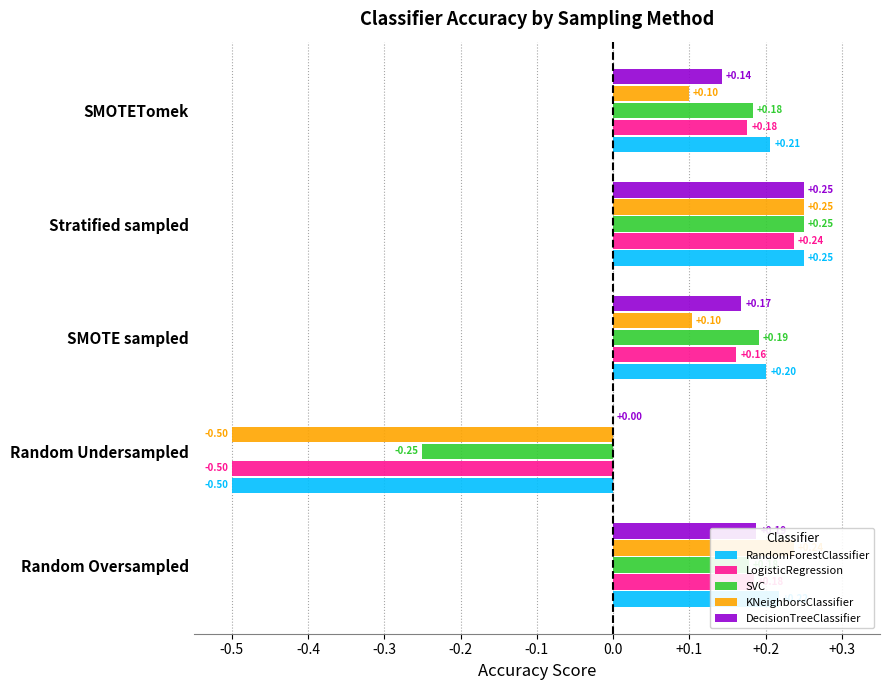

What is the sum of the DecisionTreeClassifier values at SMOTE sampled and SMOTETomek?

0.3